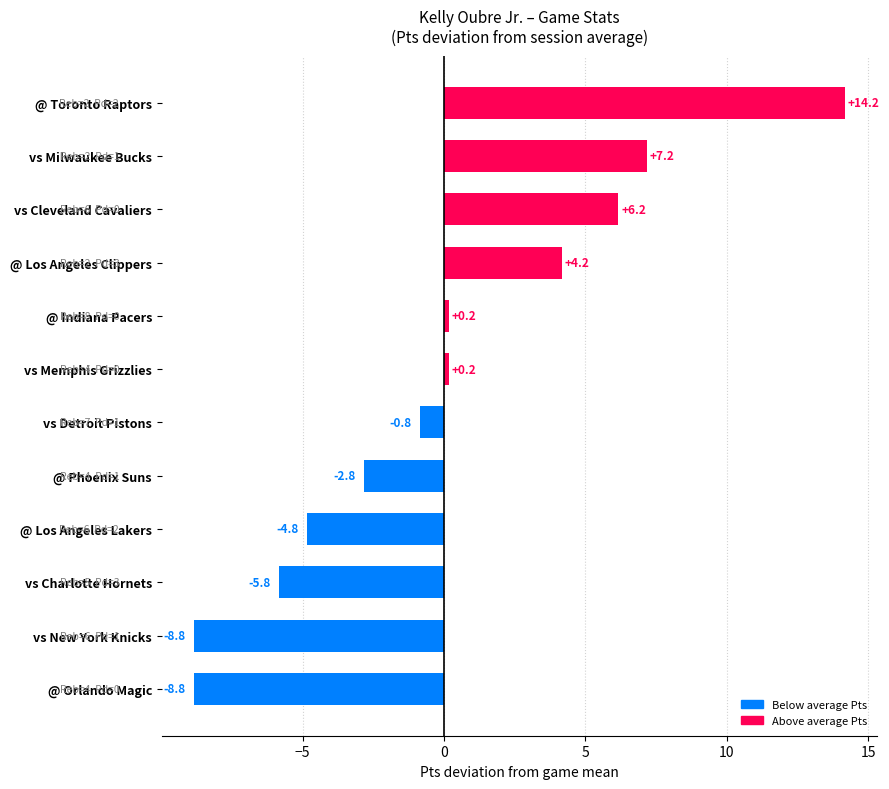

Approximately how many times larger is the value at @ Los Angeles Clippers compared to vs Cleveland Cavaliers?

0.7